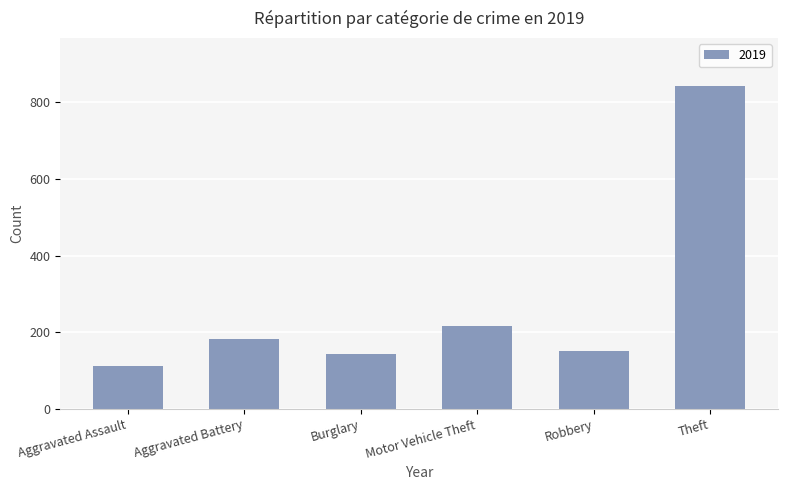

Reading left to right, what are all the values shown in this chart?

Aggravated Assault=113	Aggravated Battery=182	Burglary=143	Motor Vehicle Theft=216	Robbery=150	Theft=841